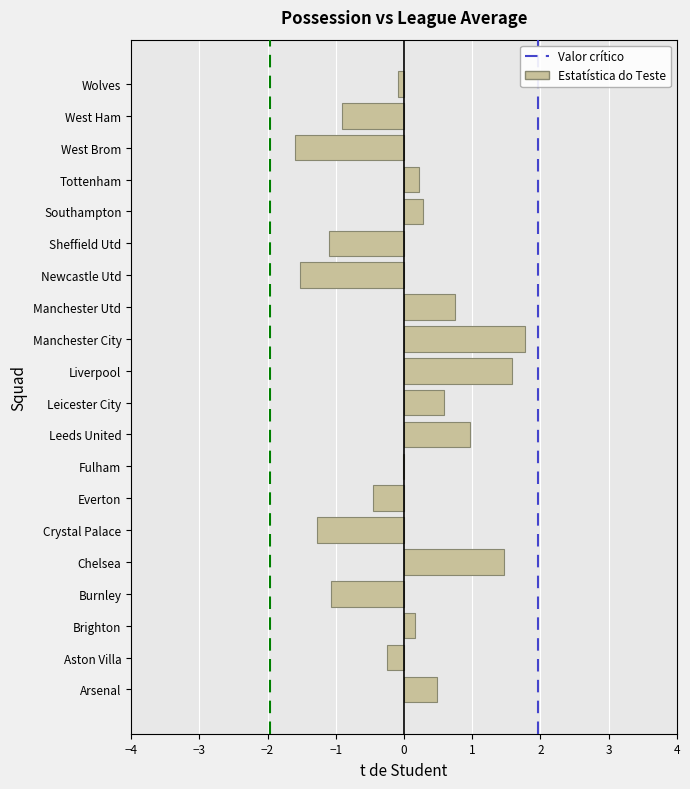

What value does the data have at Everton?

-0.5